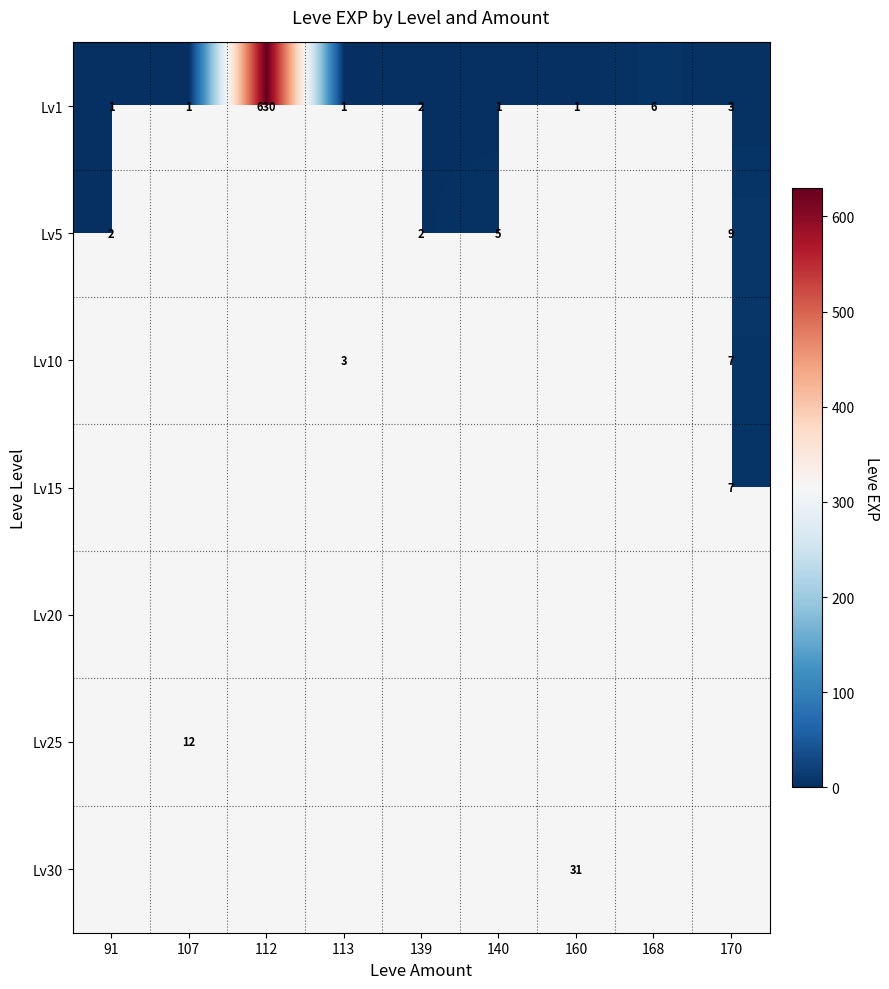

Is it true that Lv10 equals 7 at 170?

True